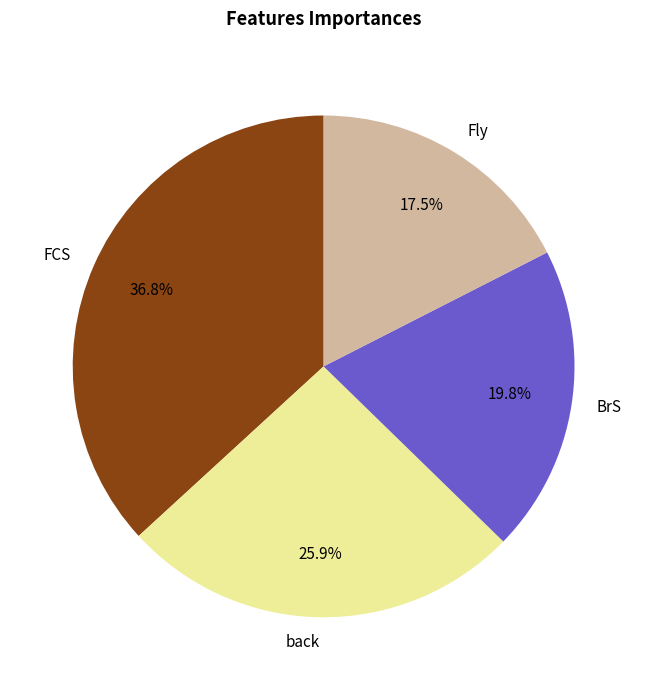

To the nearest percent, what is the difference between the BrS and Fly slice percentages?

2%